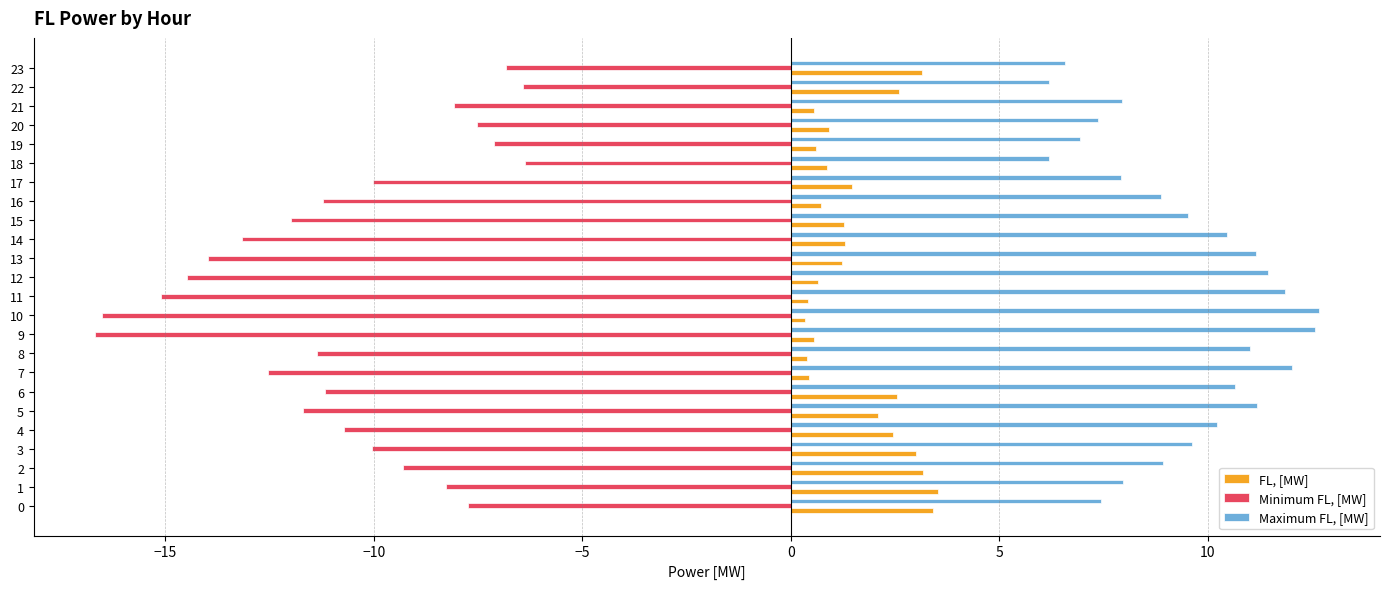

At 8, list the series in order from smallest to largest.

Minimum FL, [MW], FL, [MW], Maximum FL, [MW]